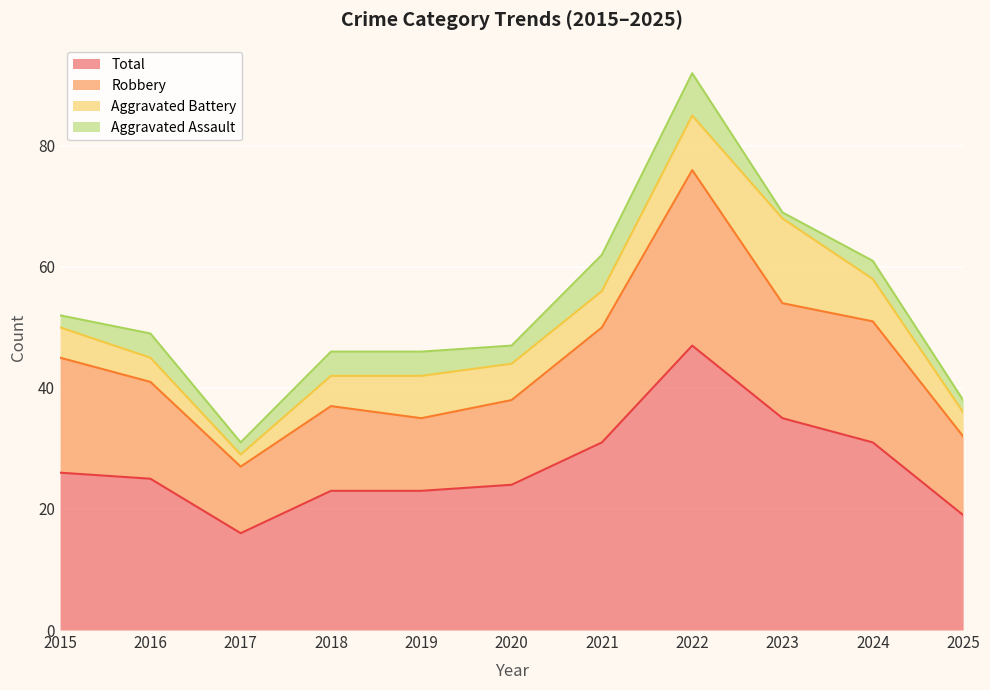

Which category has the lowest value in the Total series?

2017